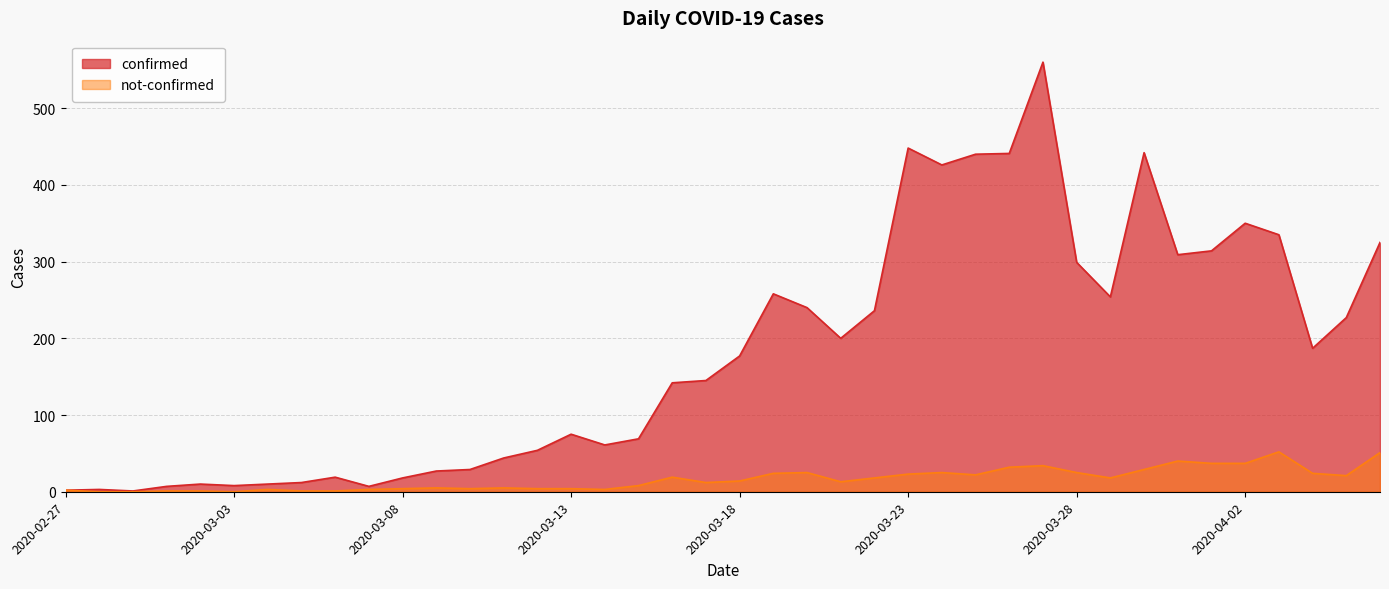

The value of not-confirmed at 2020-02-28 is 0. True or false?

True